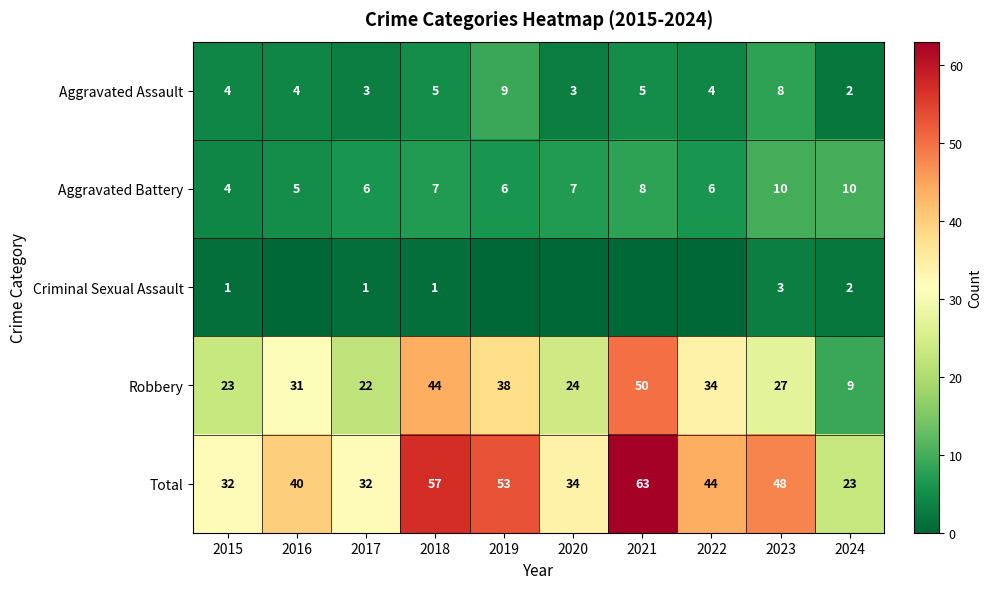

Rank the series at 2017 from lowest to highest value.

Criminal Sexual Assault, Aggravated Assault, Aggravated Battery, Robbery, Total